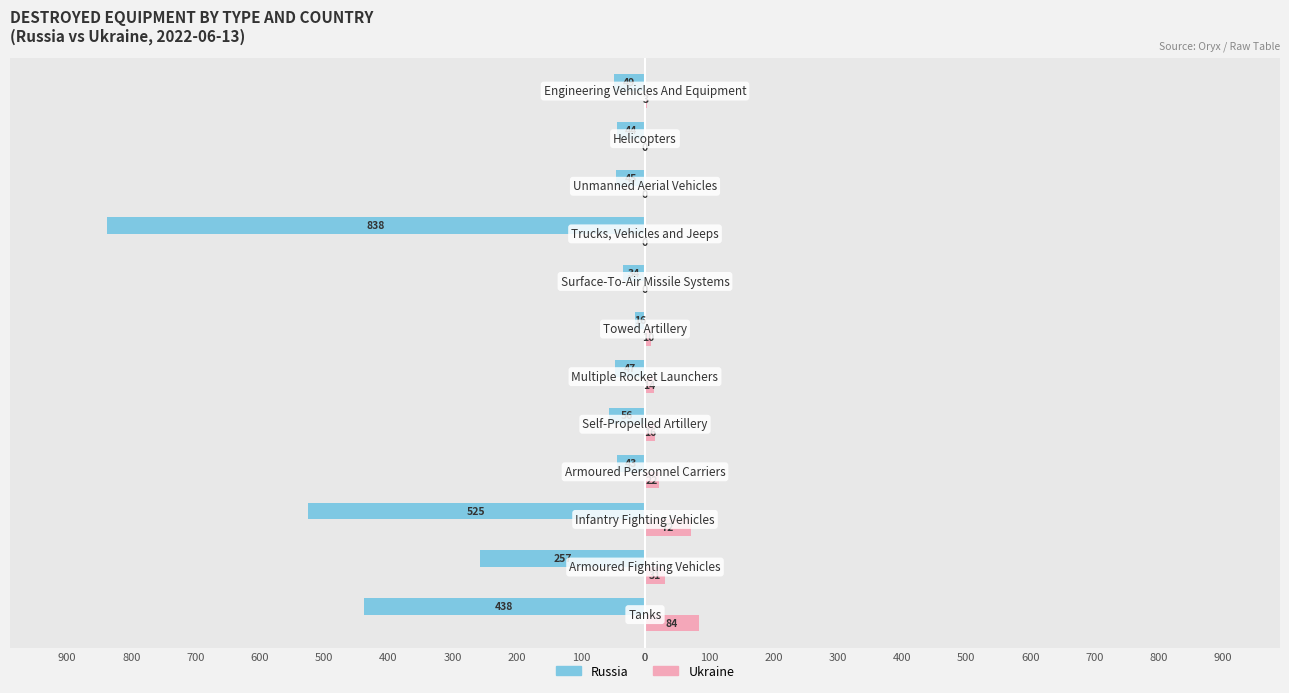

What are all the series names shown in the legend?

Russia, Ukraine